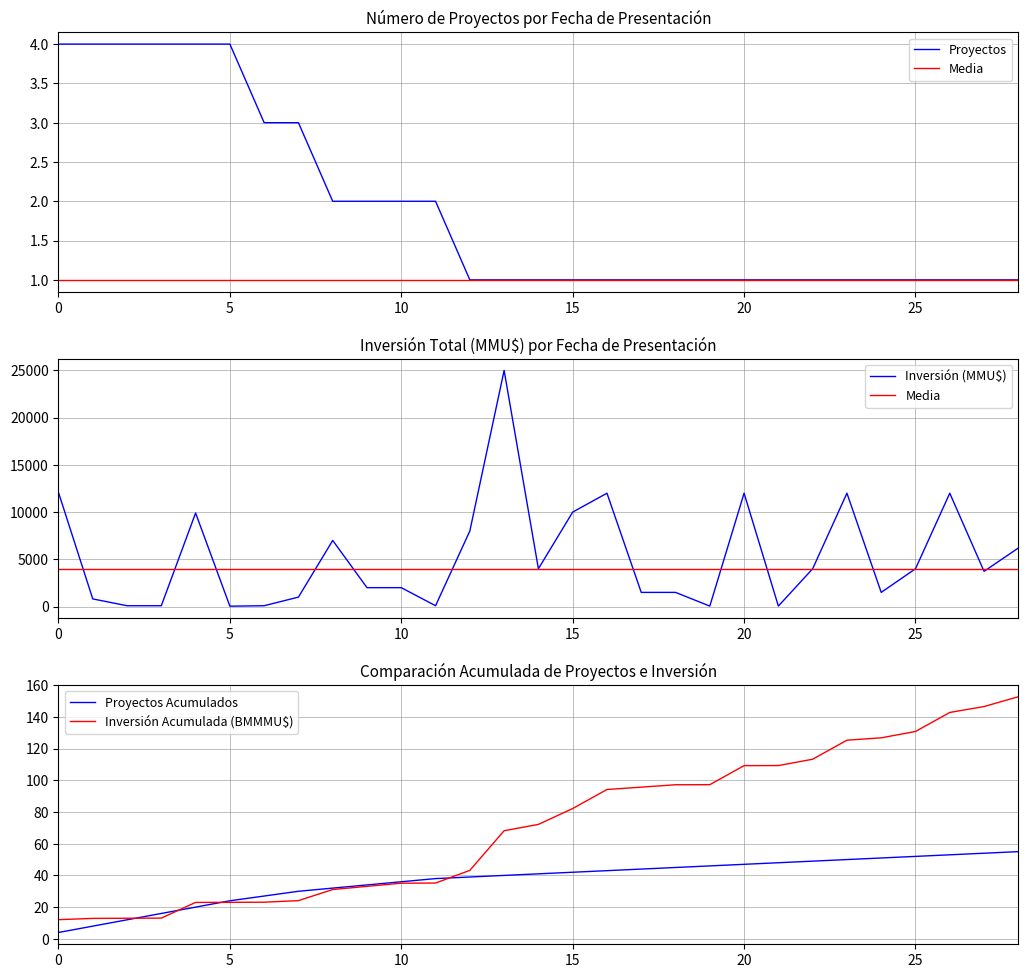

Which series has the largest total across all categories?

Inversión (MMU$)